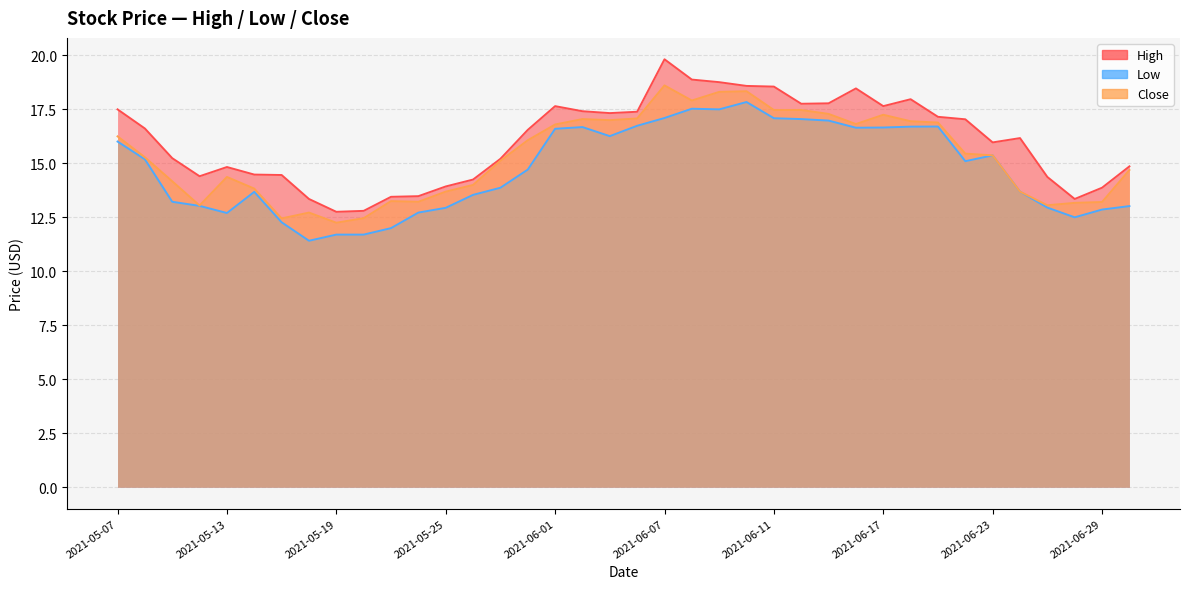

True or false: High has a value of 17.2 at 2021-06-21.

True